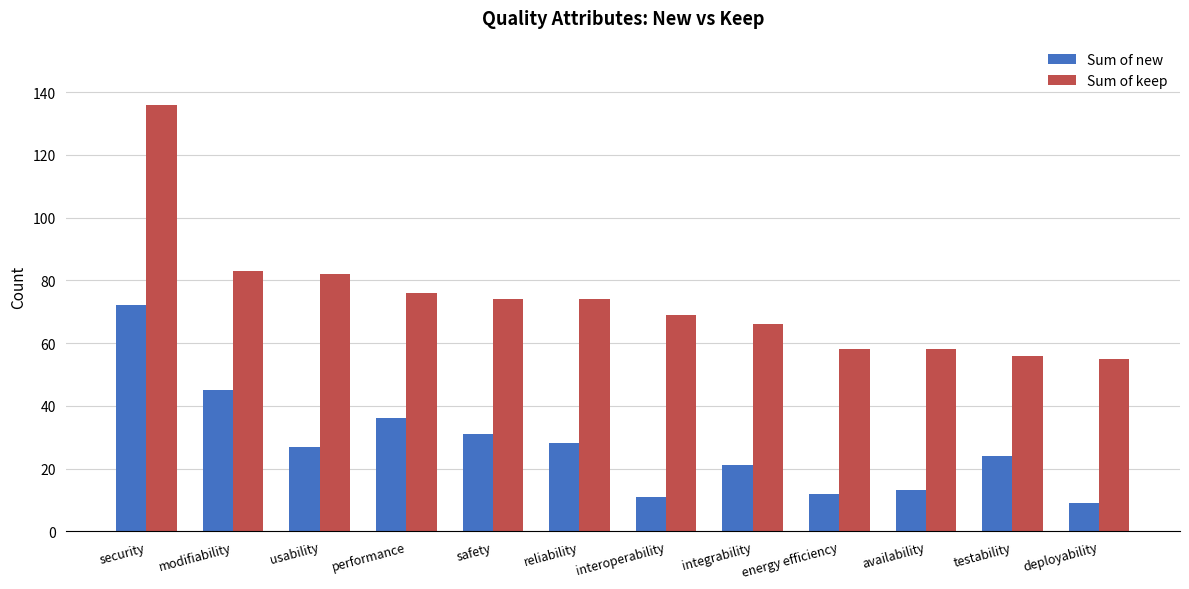

How many data points does each series have?

12